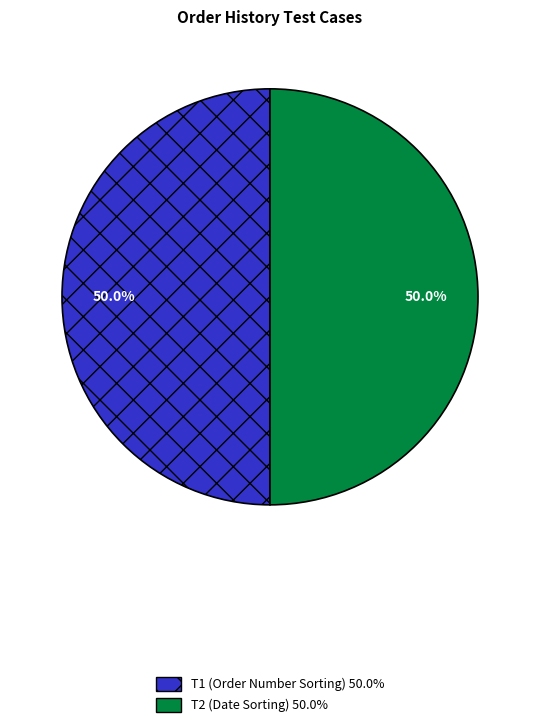

What percentage do T2 and T1 together represent?

100.0%